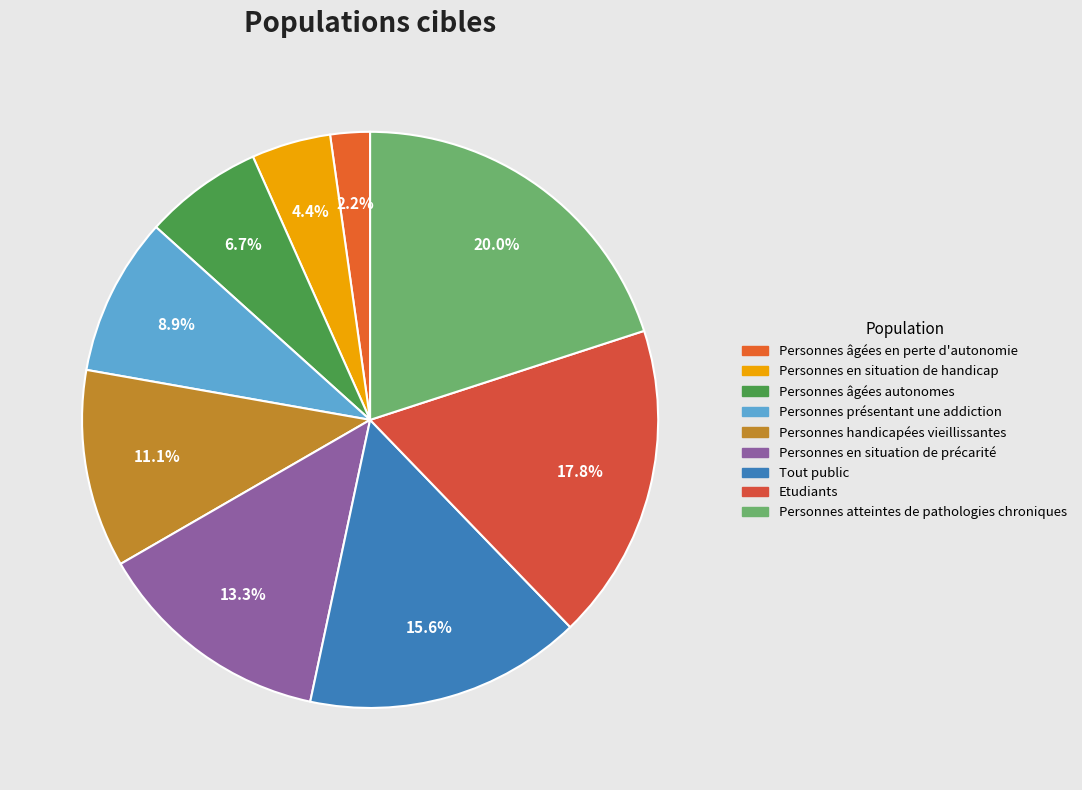

Does Tout public represent more than half of the total?

No